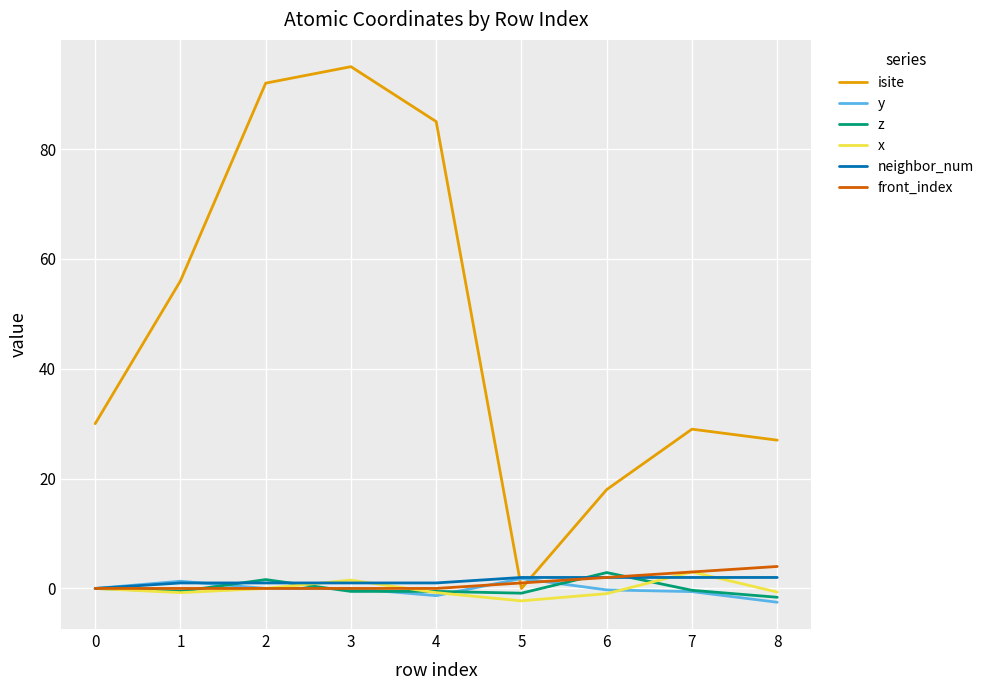

Which series has the widest spread of values?

isite